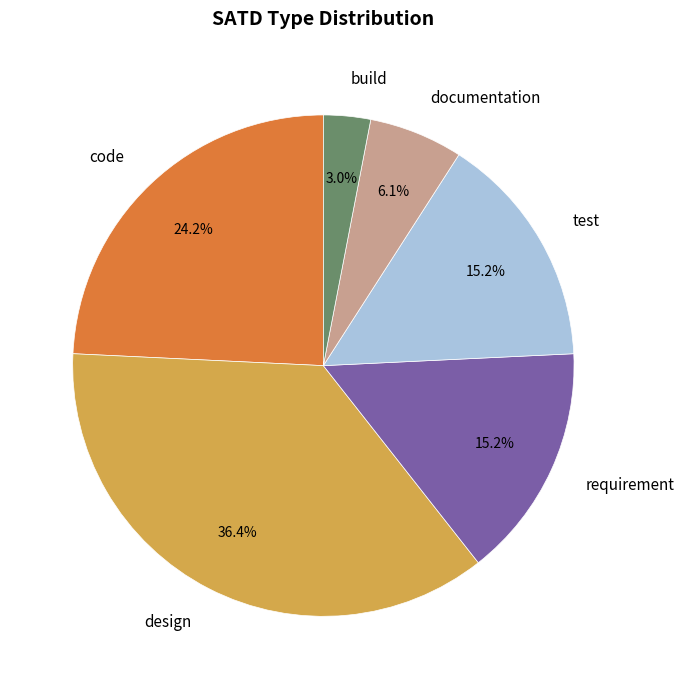

To the nearest percent, what is the combined percentage of requirement and documentation?

21%